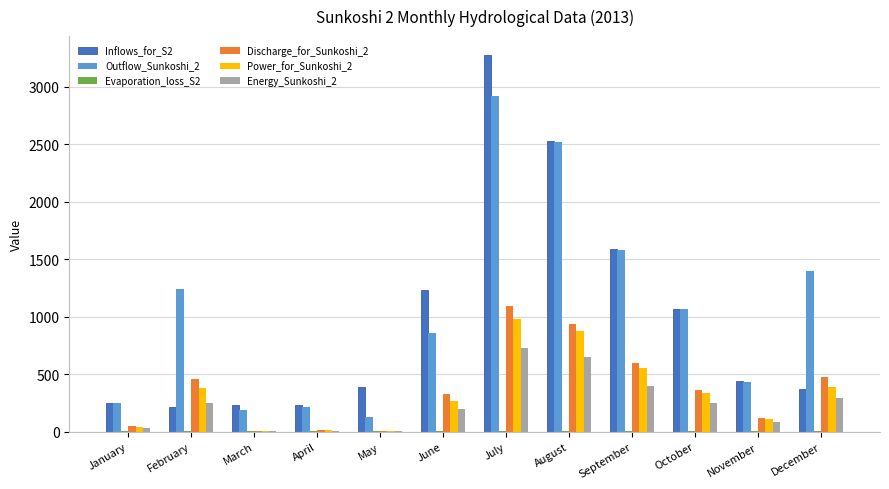

How many categories are shown in the chart?

12